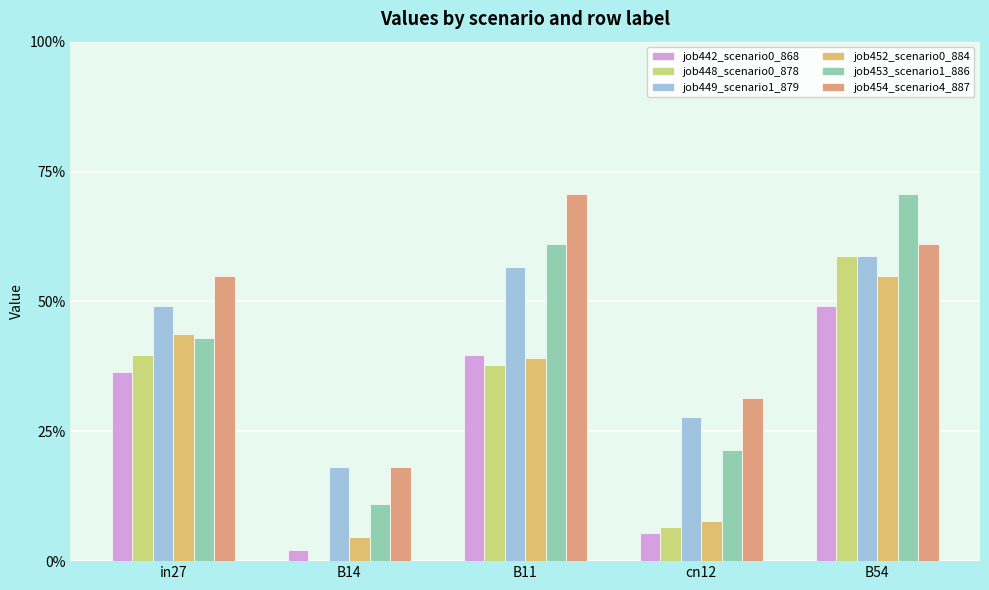

The job452_scenario0_884 series shows 0.4 at in27. True or false?

True